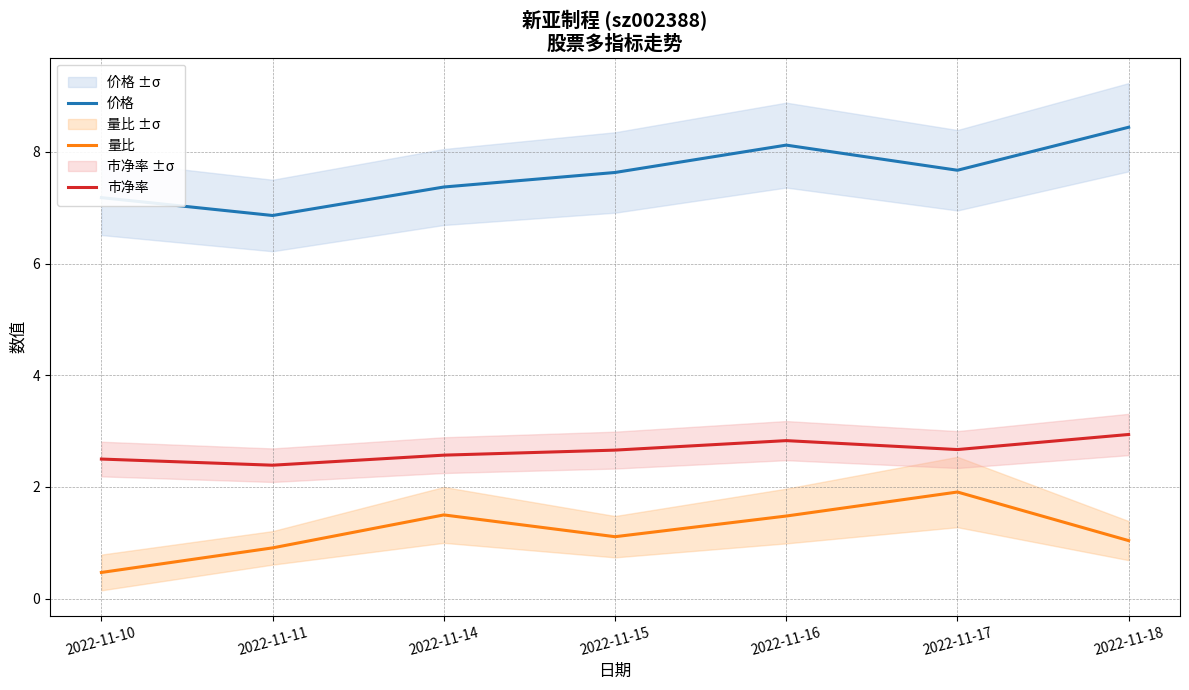

What is the value of the 量比 point at the 7th from the left?

1.0